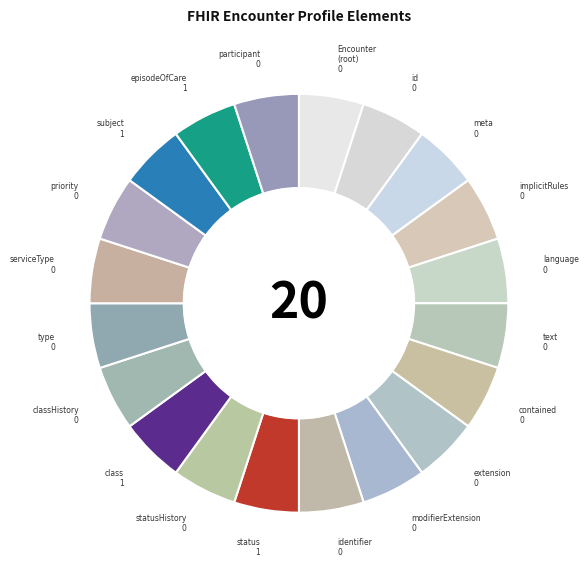

Does any single category account for the majority?

No